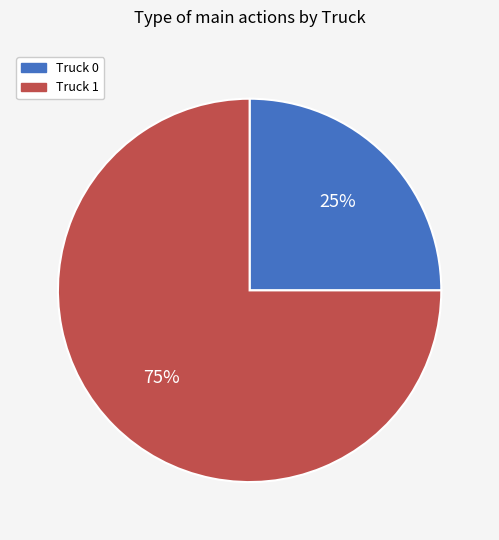

Is Truck 1 the majority of the pie?

Yes